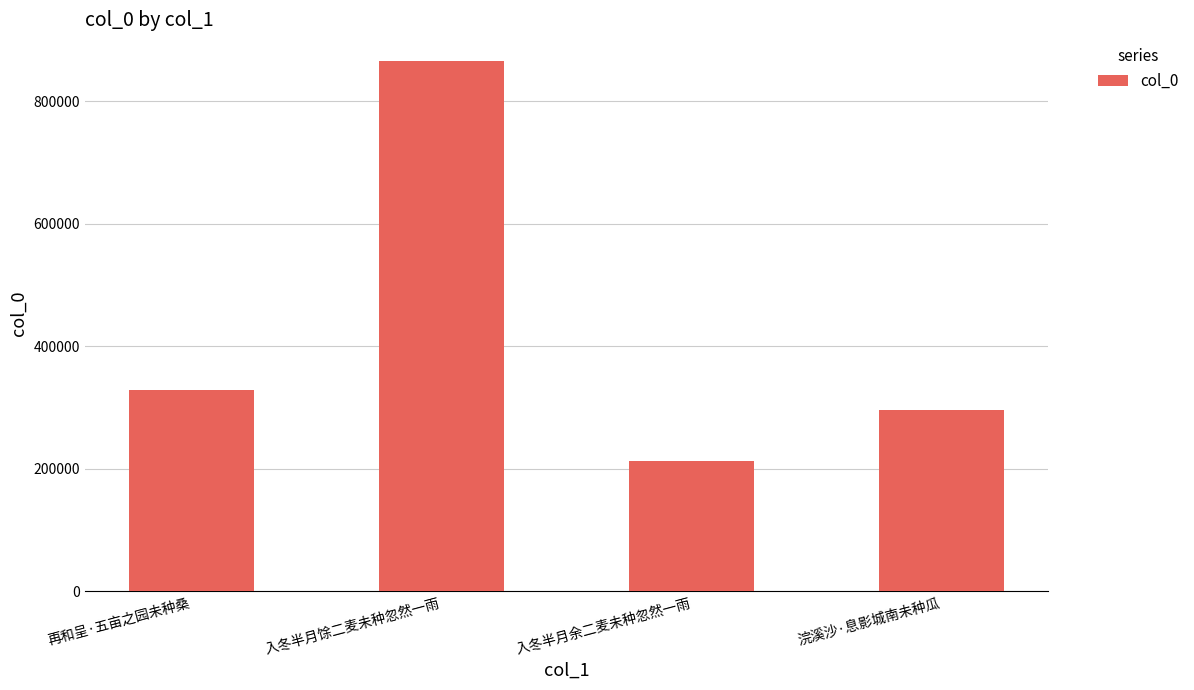

List the labels in order of value, largest first.

入冬半月馀二麦未种忽然一雨, 再和呈·五亩之园未种桑, 浣溪沙·息影城南未种瓜, 入冬半月余二麦未种忽然一雨